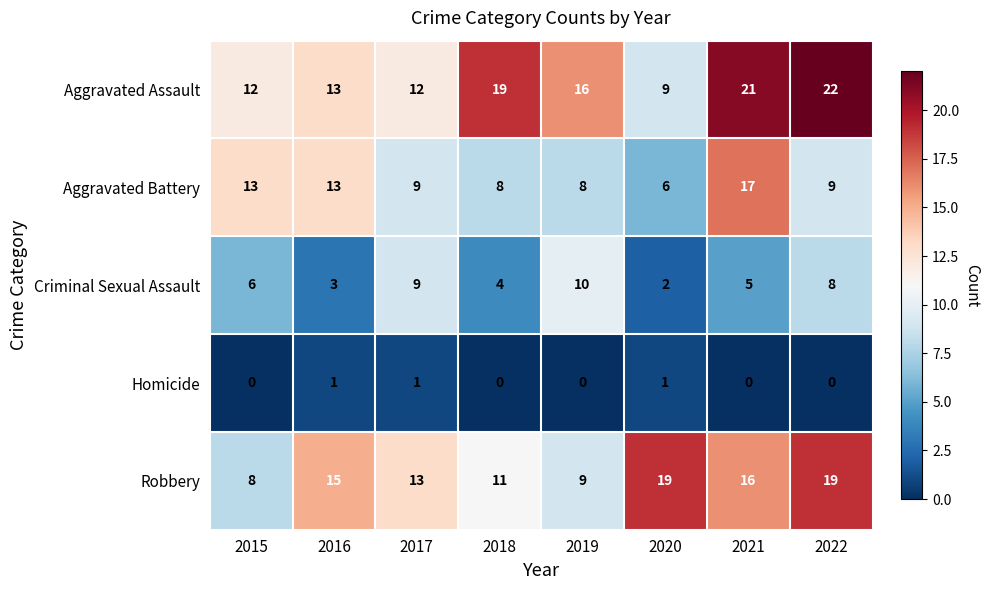

What is the highest value of the Criminal Sexual Assault series?

10